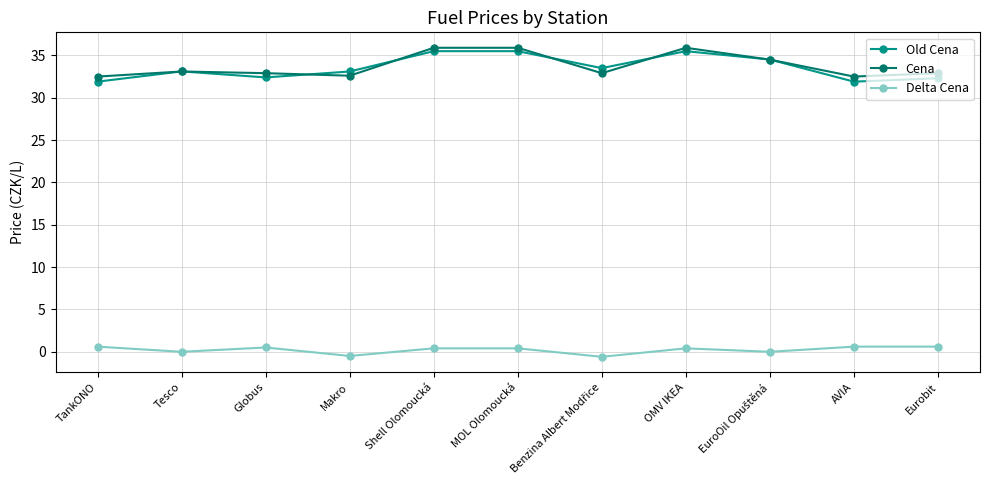

Is it true that Old Cena equals 45.7 at TankONO?

False